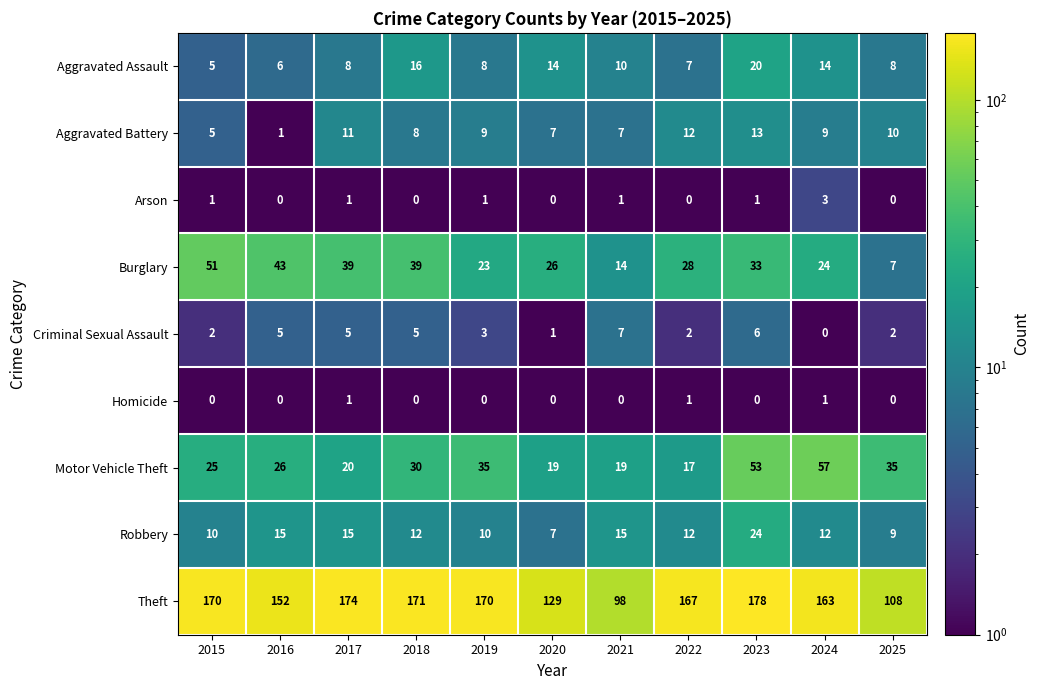

Is it true that Homicide equals 0 at 2020?

True